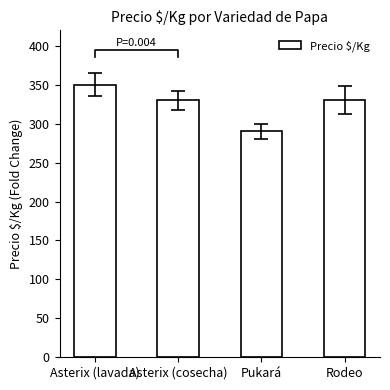

Are the bars grouped side by side (vs. stacked)?

No